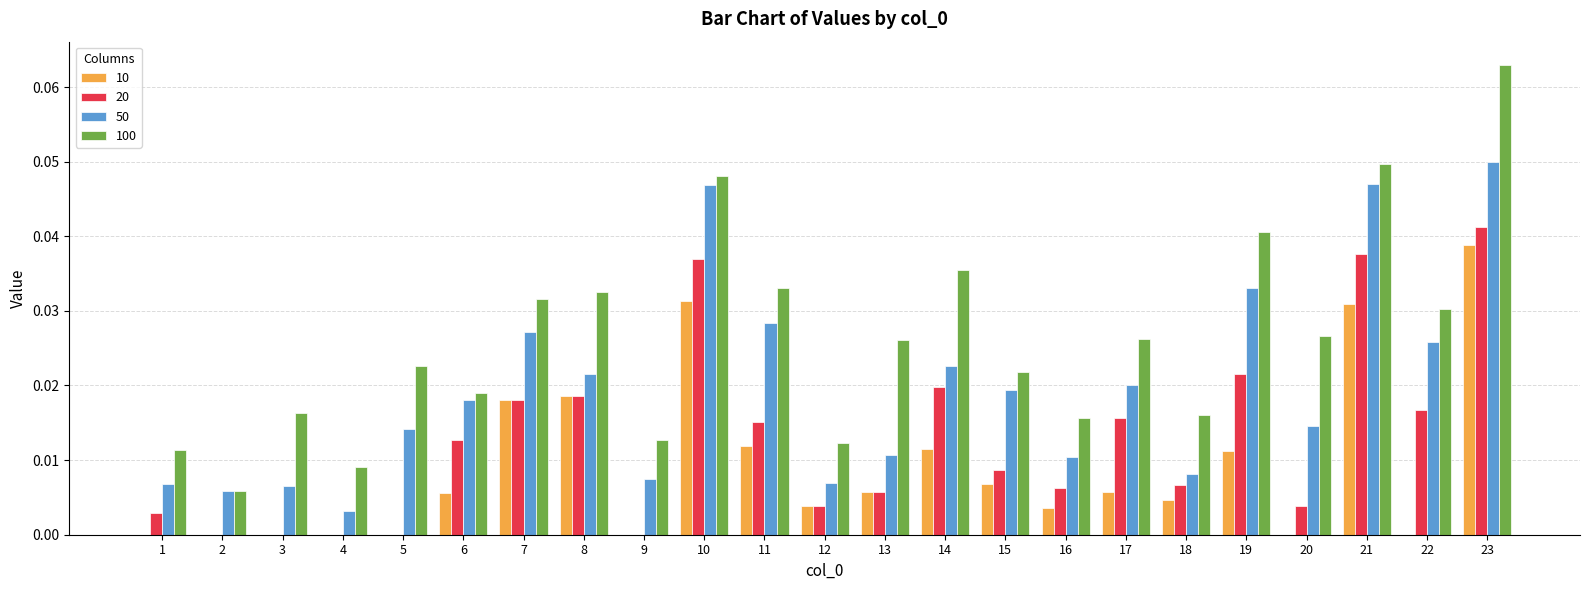

What are all the series names shown in the legend?

10, 20, 50, 100